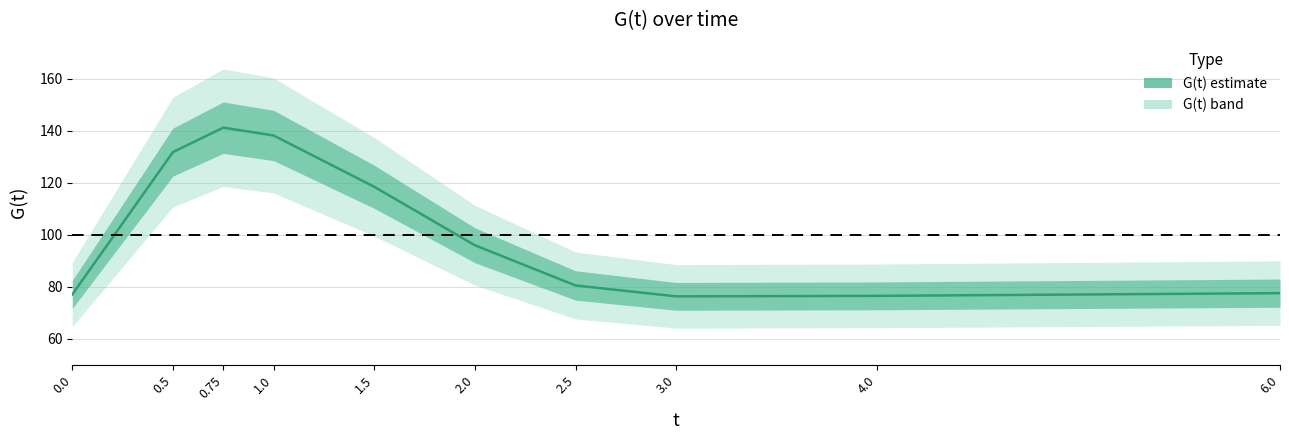

What is the value of the 8th point from the left?

76.3